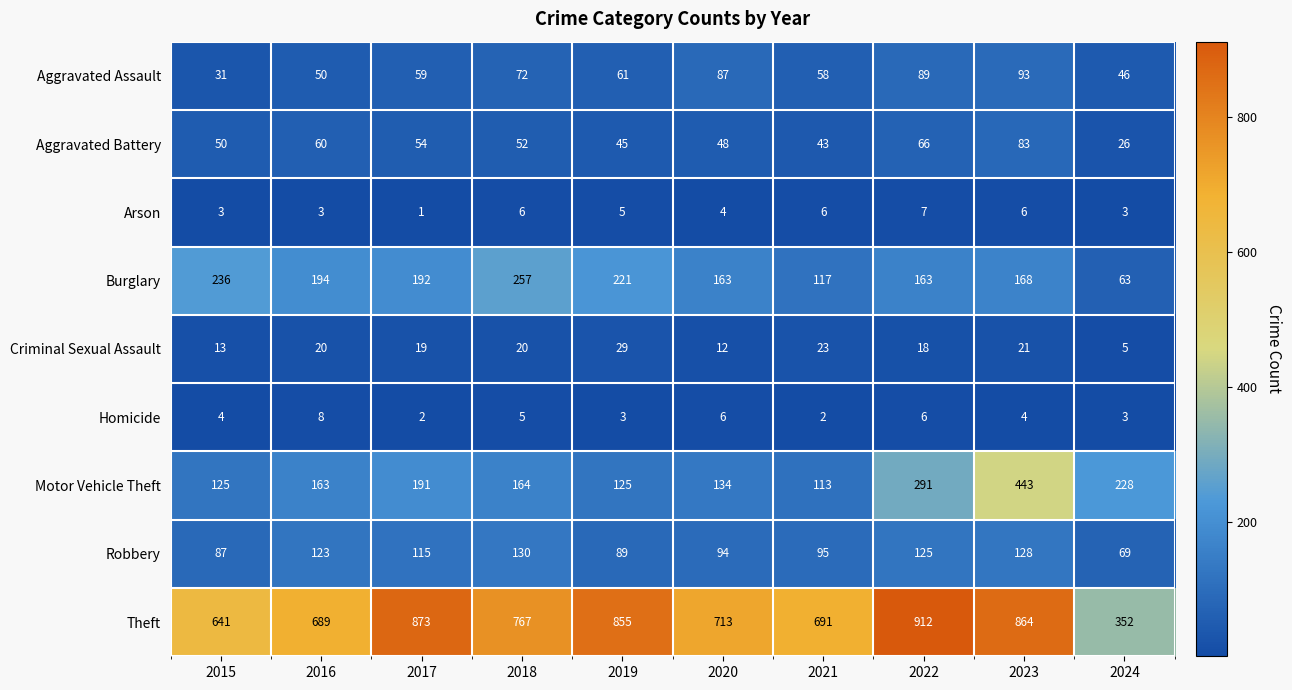

List the series in order of their peak value, highest first.

Theft, Motor Vehicle Theft, Burglary, Robbery, Aggravated Assault, Aggravated Battery, Criminal Sexual Assault, Homicide, Arson